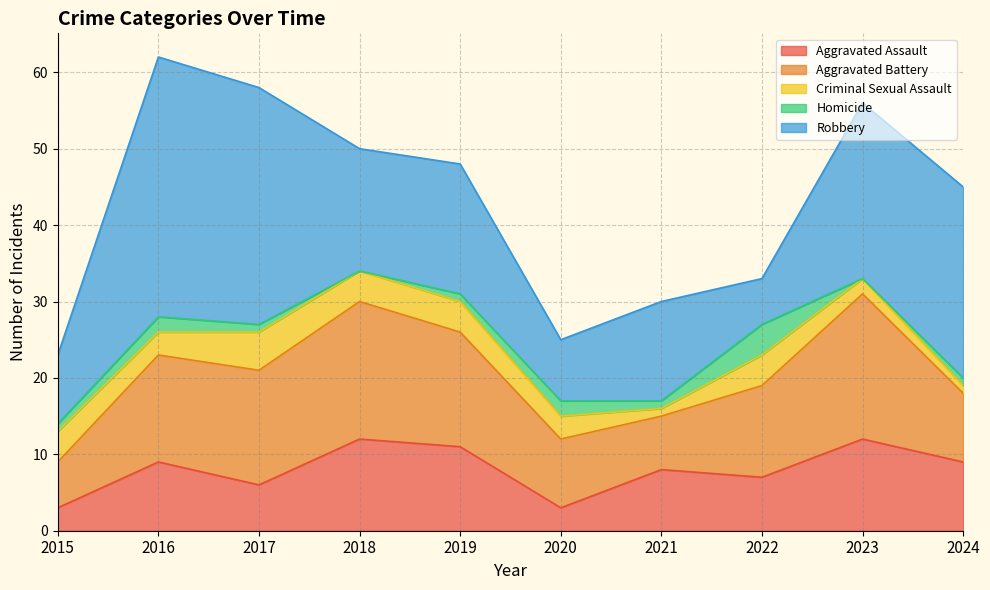

The value of Homicide at 2022 is 4. True or false?

True